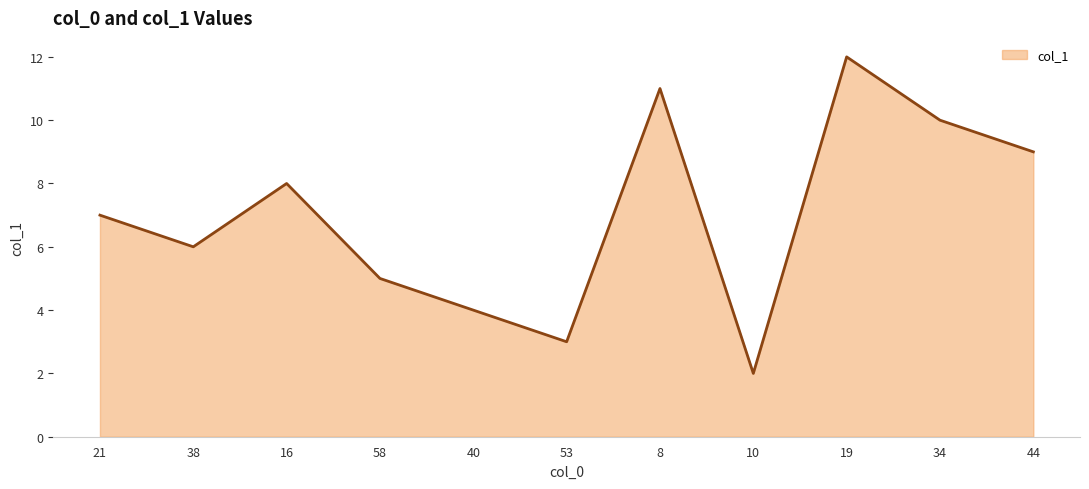

What is the difference between the values at 16 and 44?

1